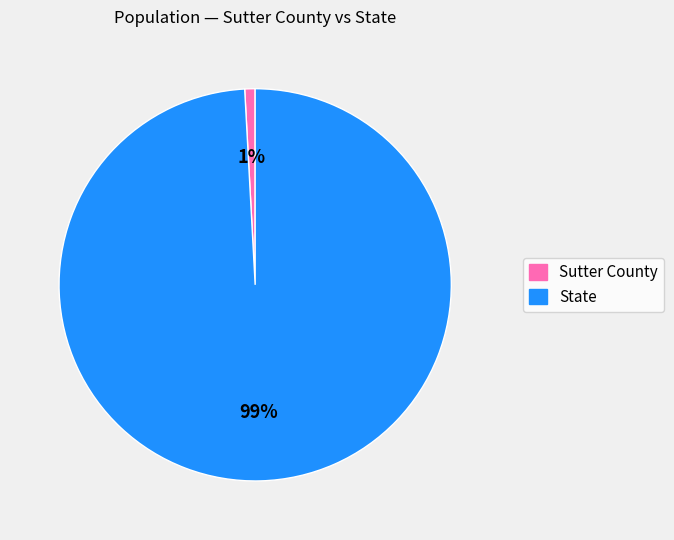

To the nearest percent, what portion does State represent?

99%